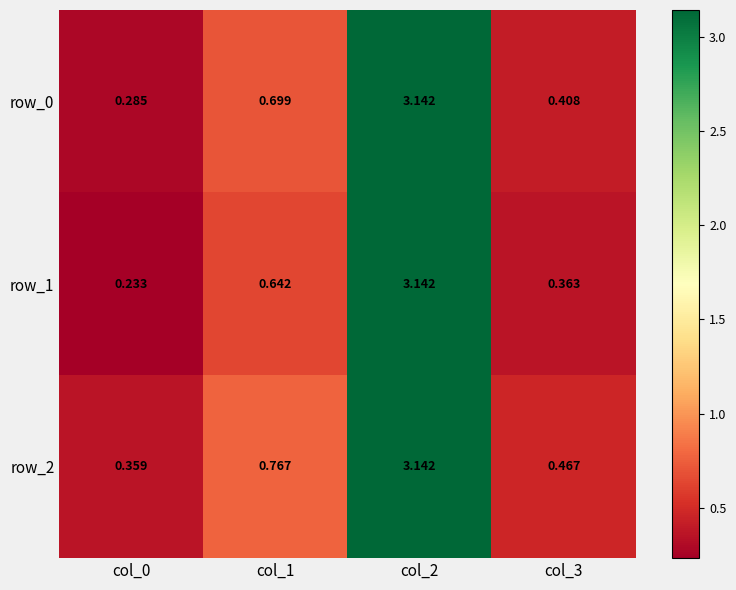

Is the value of row_1 at col_1 greater than the value of row_0 at col_2?

No